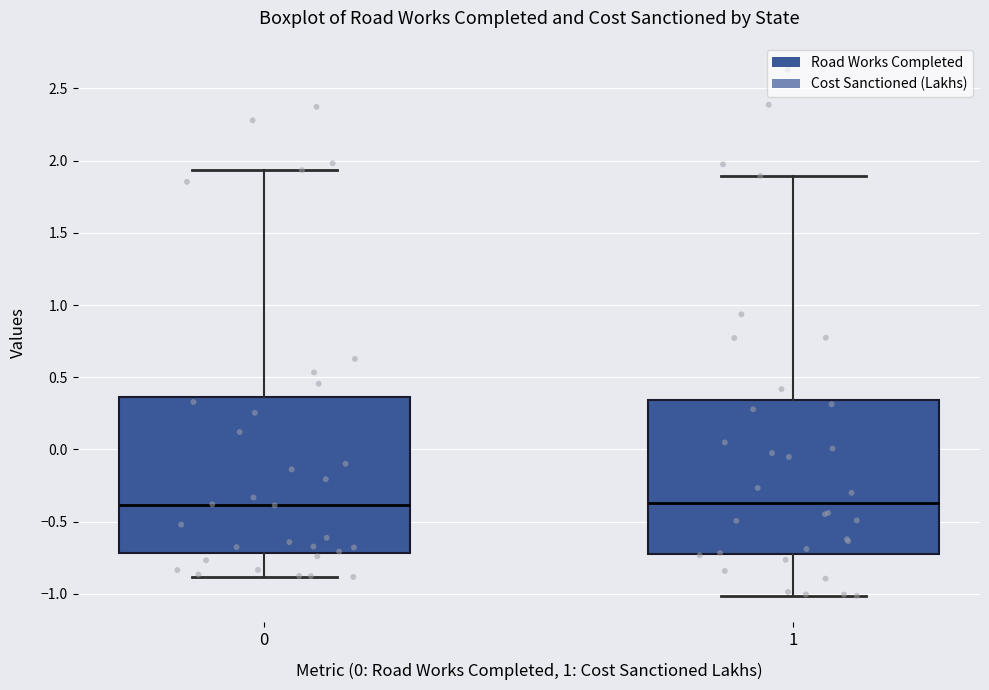

Where is the lower edge of the box at x = 1 on the y-axis? The values are not printed on the chart, so give them approximately, as read against the axis.

-0.70